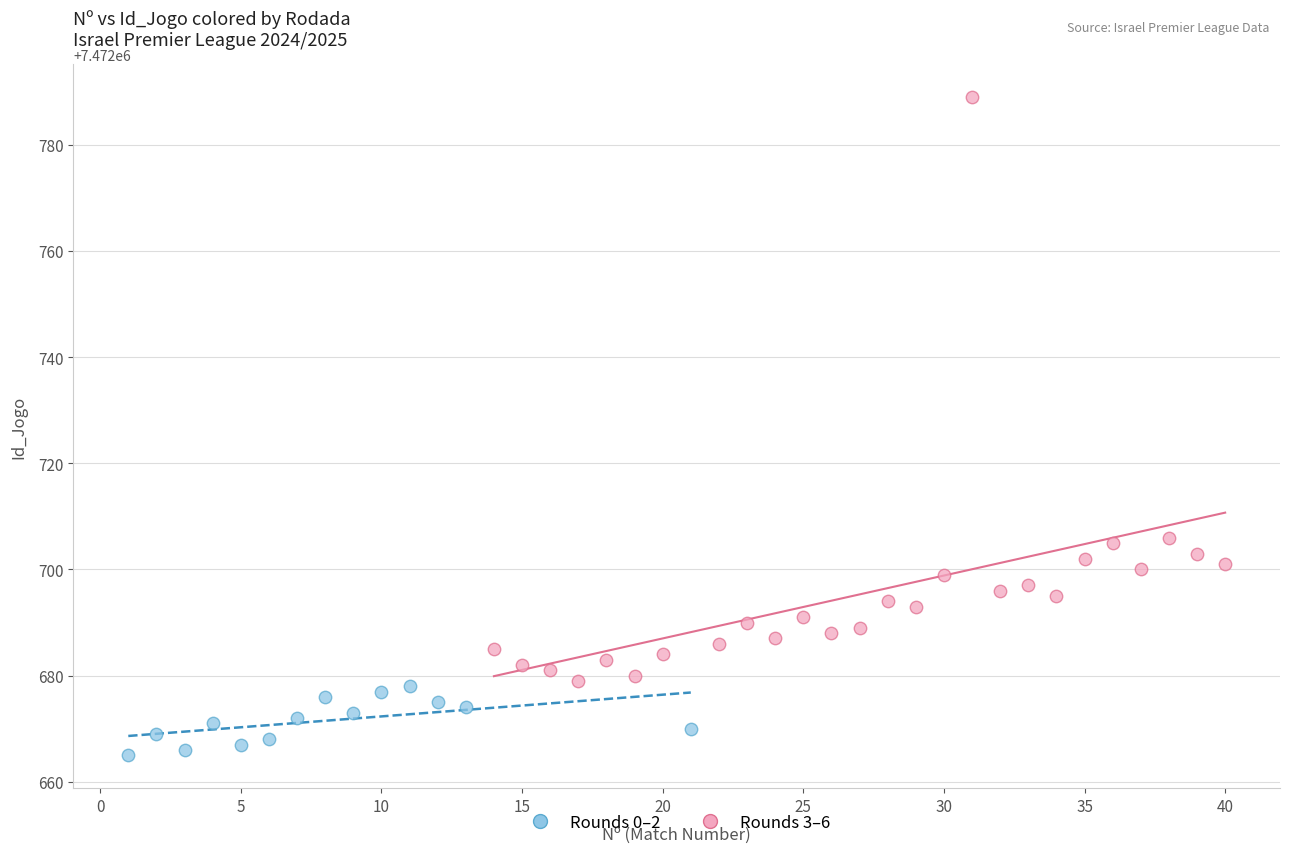

Which series has the widest spread of Y values?

Rounds 3–6